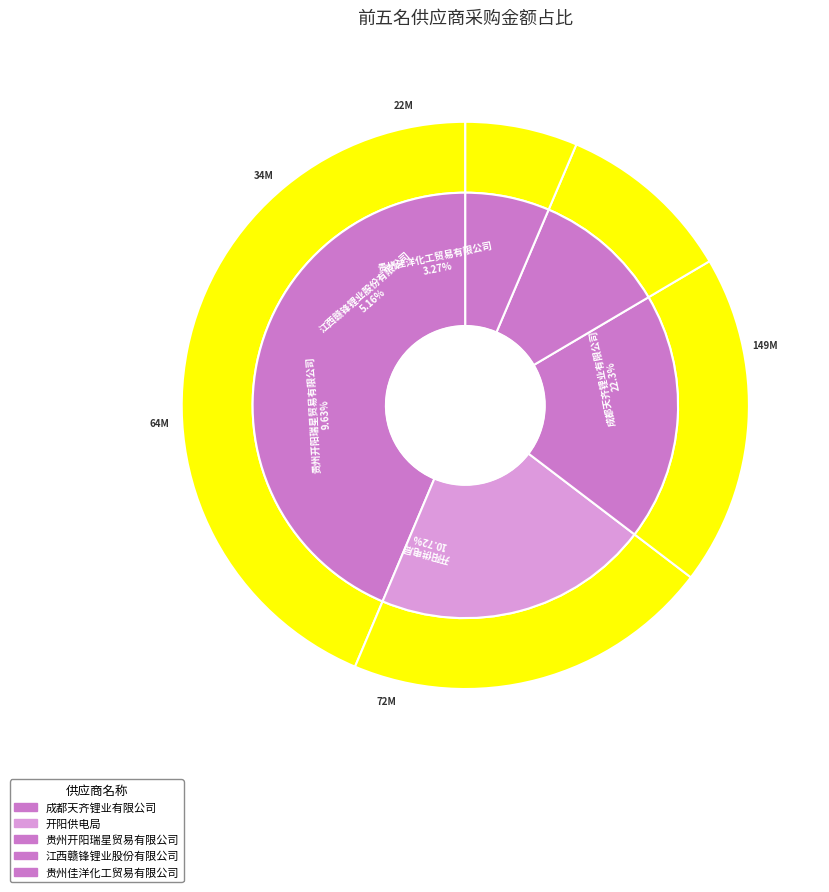

Is 贵州佳洋化工贸易有限公司 the majority of the pie?

No